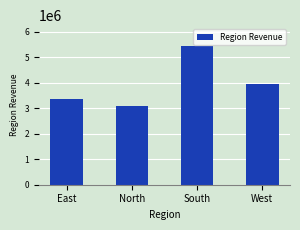

What is the difference between the second highest and minimum values?

881500